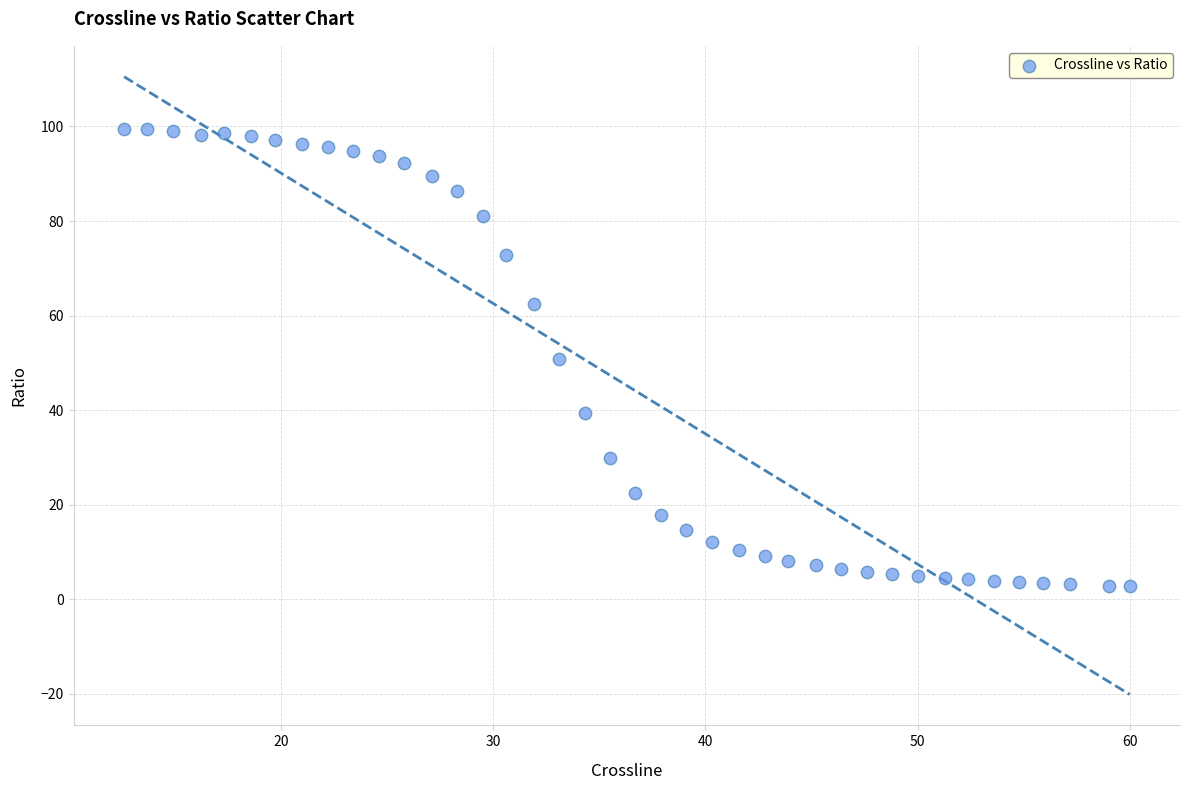

What is the range of Y values (max minus min)?

96.6